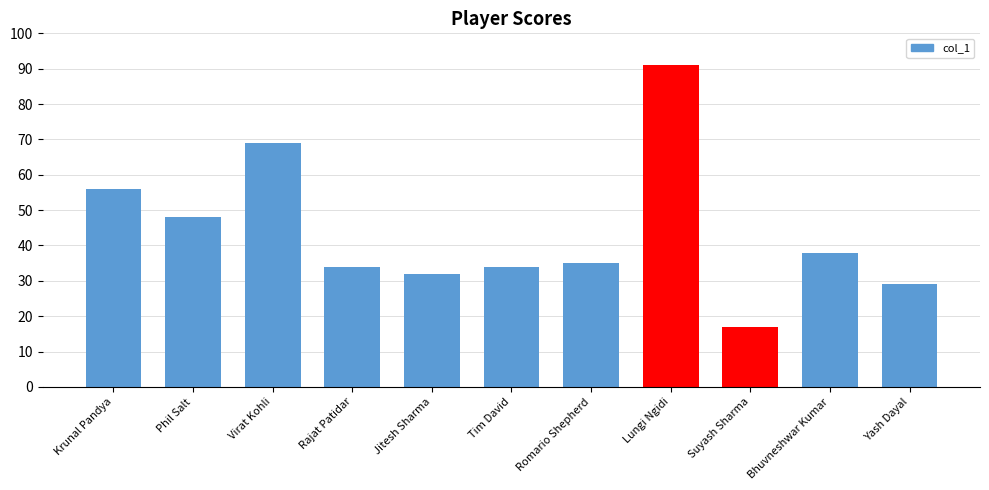

What position from the right is Krunal Pandya?

11